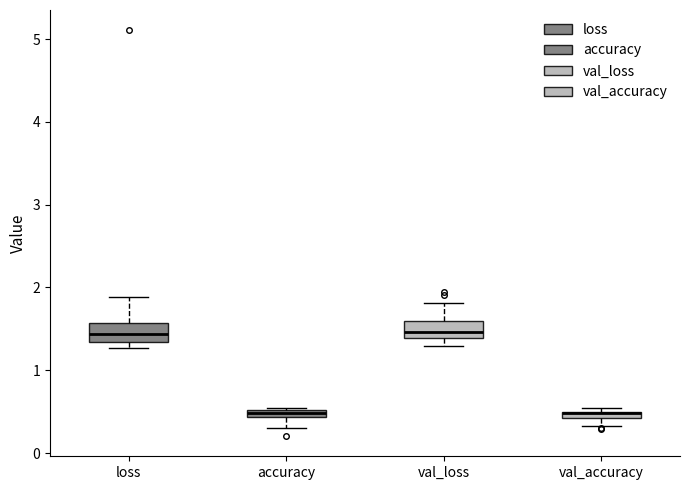

Where is the upper edge of the box for accuracy on the y-axis? The values are not printed on the chart, so give them approximately, as read against the axis.

0.5